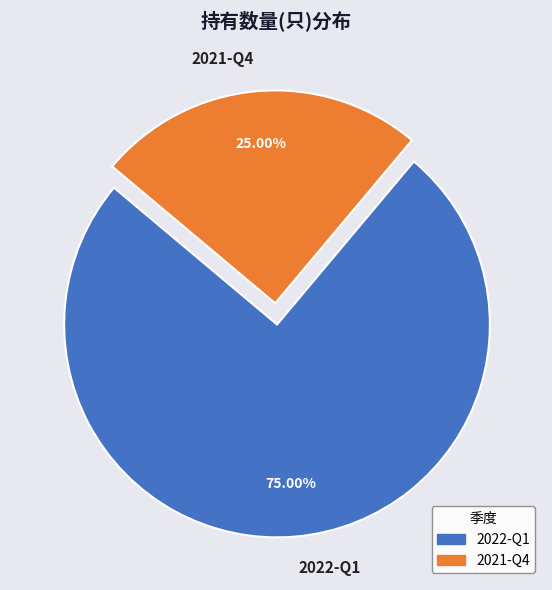

The 2022-Q1 slice represents 75% of the pie. True or false?

True